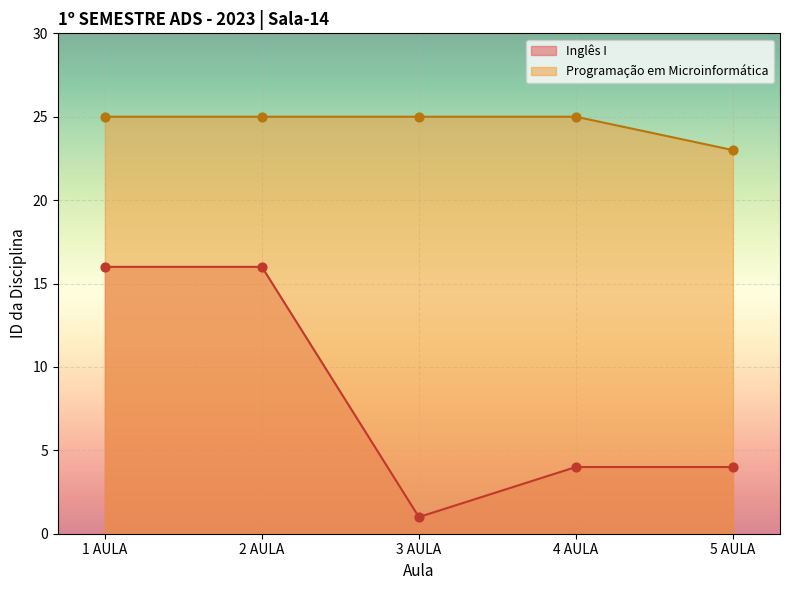

At how many categories does at least one series exceed 6?

5